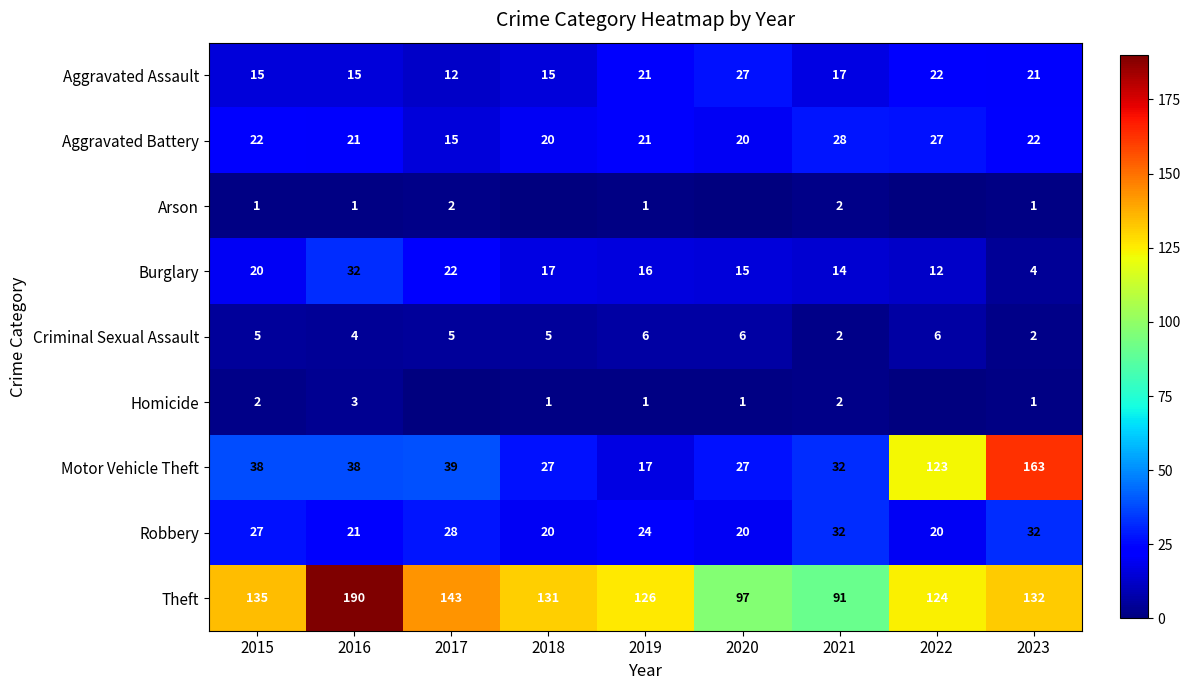

At which label is Aggravated Battery closest to 21?

2016